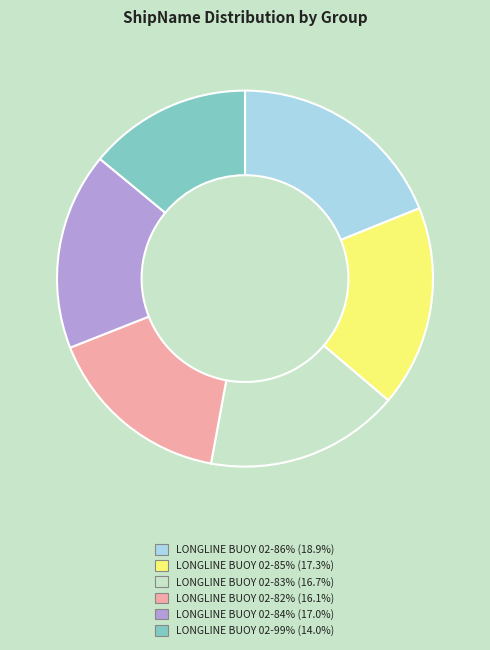

Do LONGLINE BUOY 02-86% and LONGLINE BUOY 02-99% together represent more than half of the pie?

No